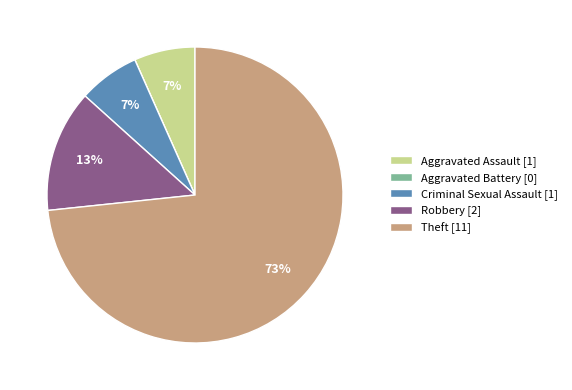

Which has a higher value, Theft or Criminal Sexual Assault?

Theft